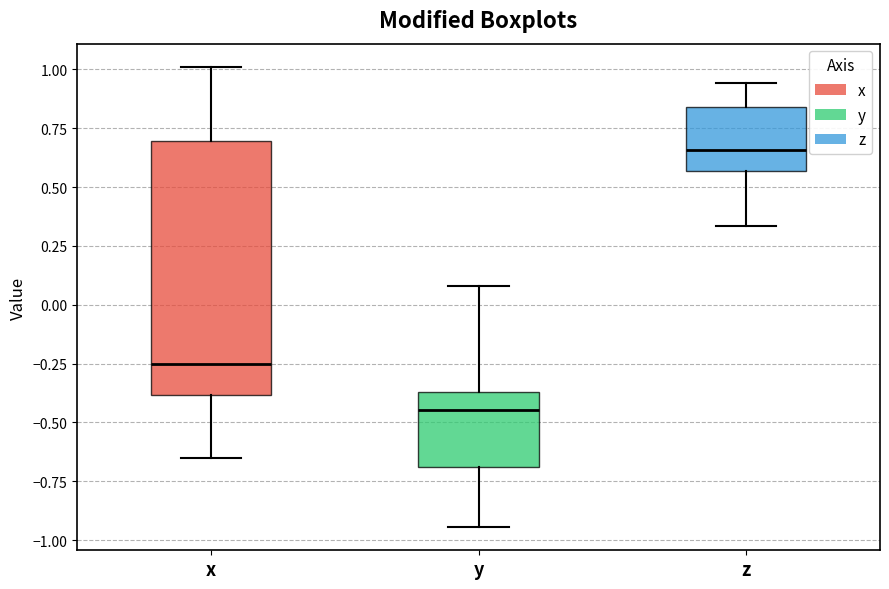

Which box's median line is the highest?

z